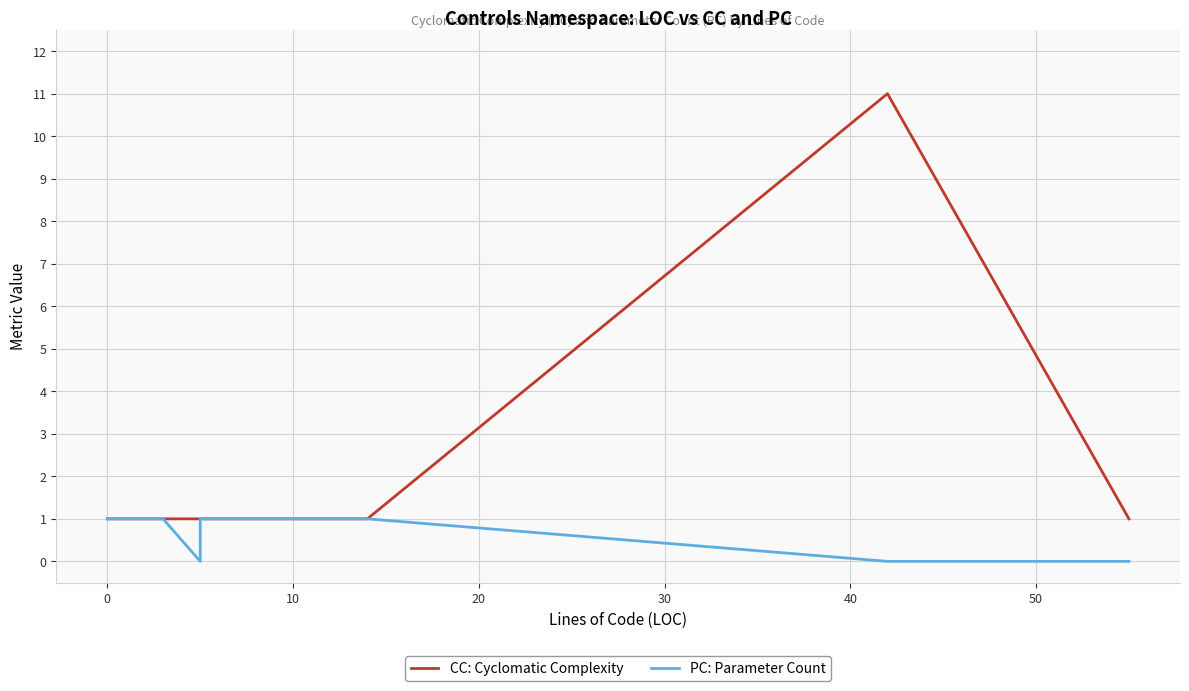

True or false: CC: Cyclomatic Complexity has more than 0 interior local peaks.

True